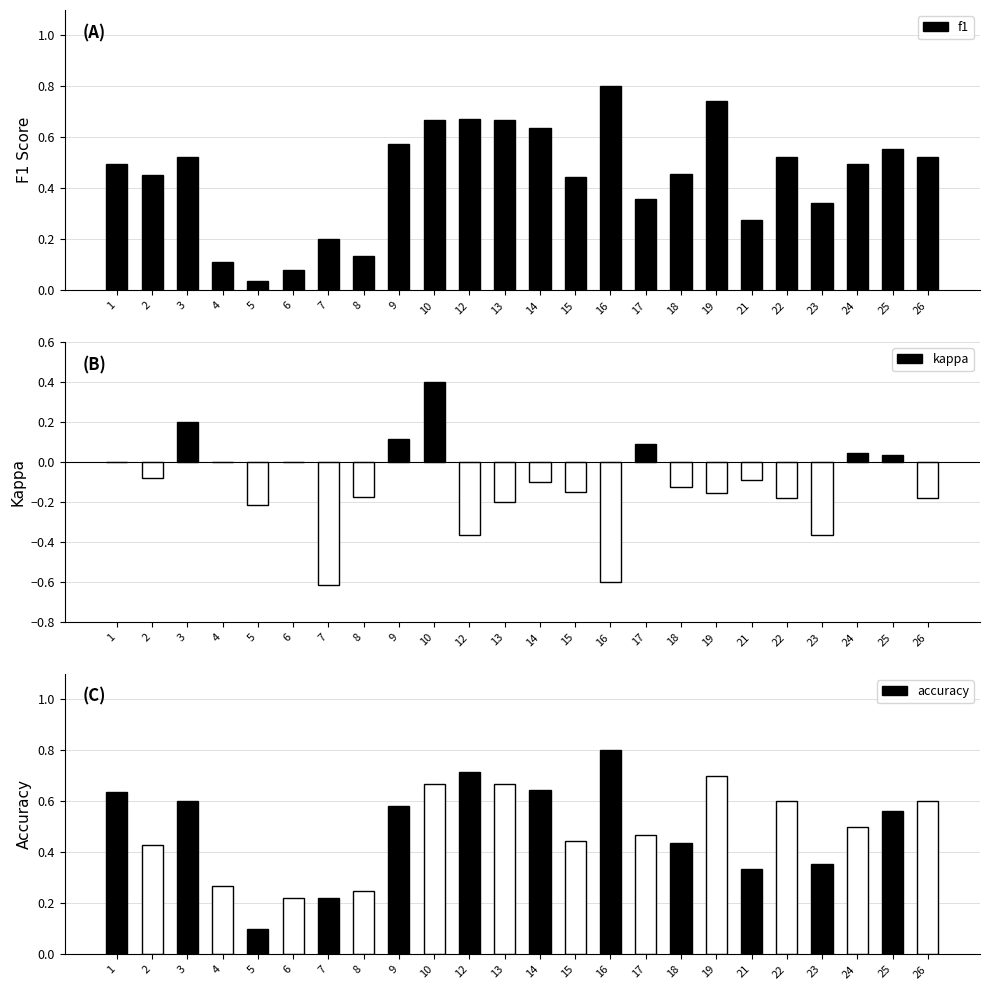

How many categories are shown in the chart?

24